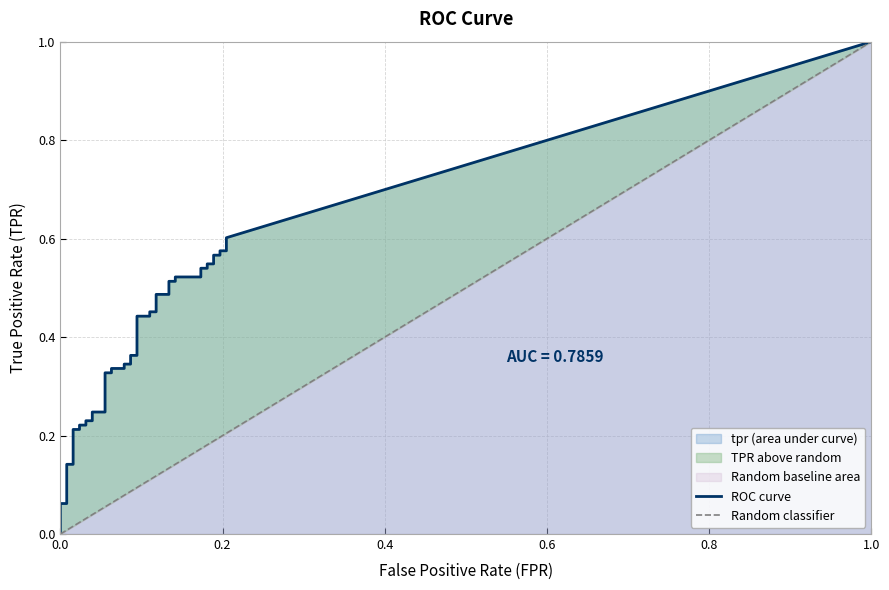

Is the value of tpr at 17 greater than the value of fpr at 24?

Yes